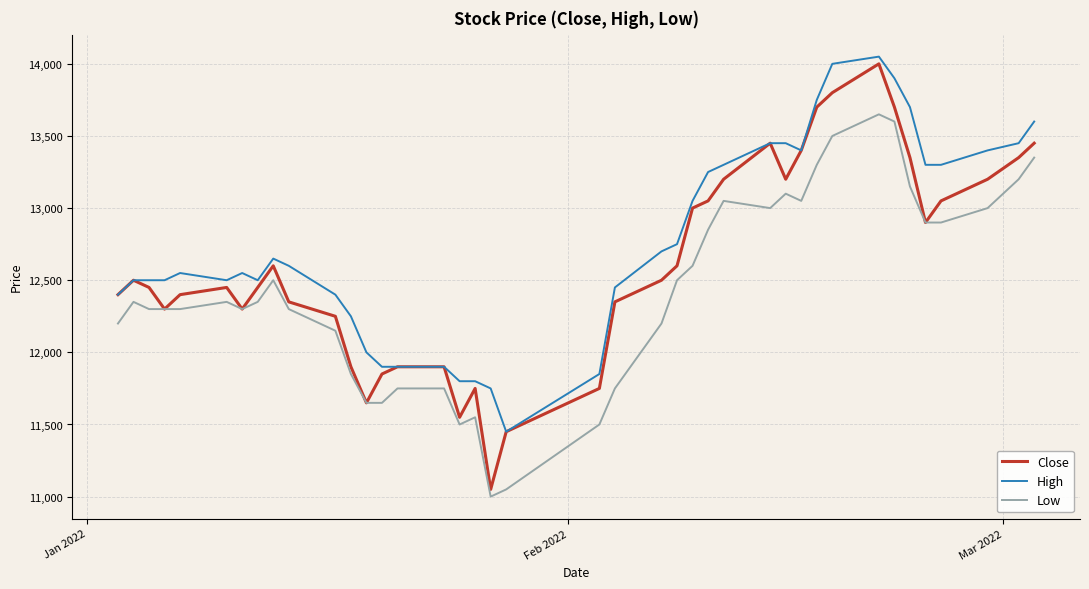

What is the minimum value shown in the chart?

11000